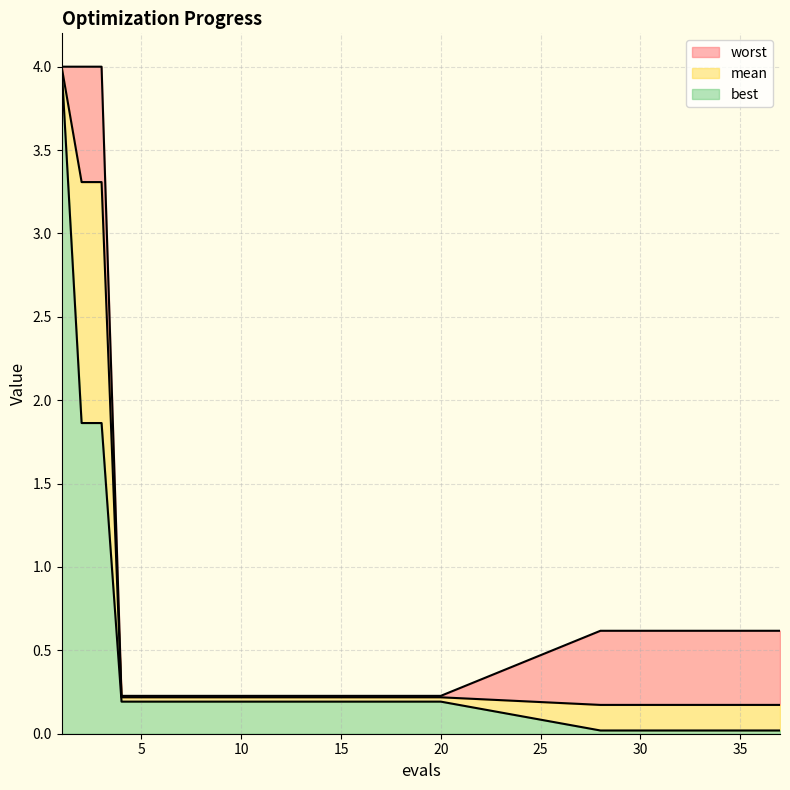

What is the value of the worst point at the 20th from the left?

0.2